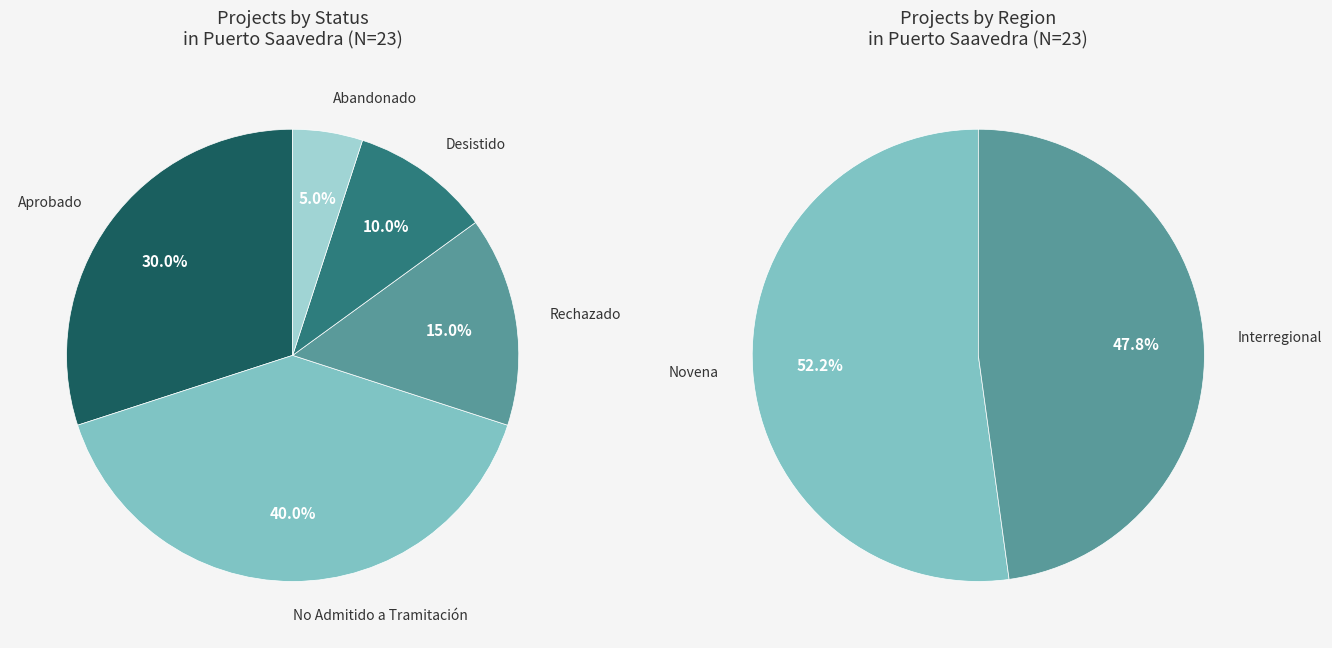

Which category has the smallest portion of the pie?

Abandonado